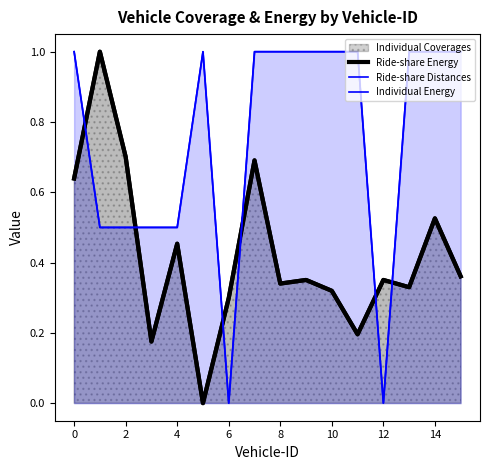

How many data points does each series have?

16